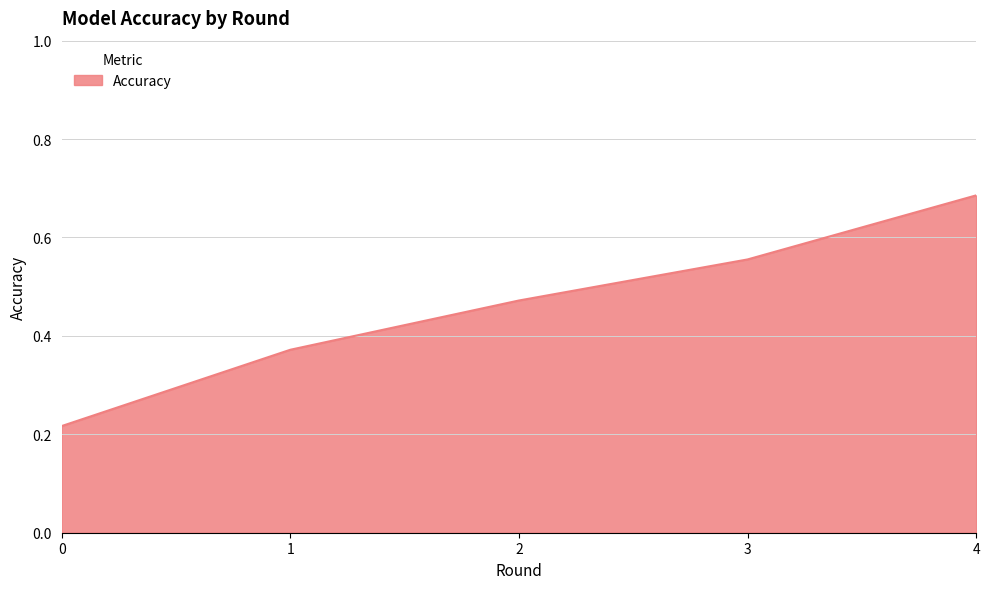

Rank the categories by value from highest to lowest.

4, 3, 2, 1, 0